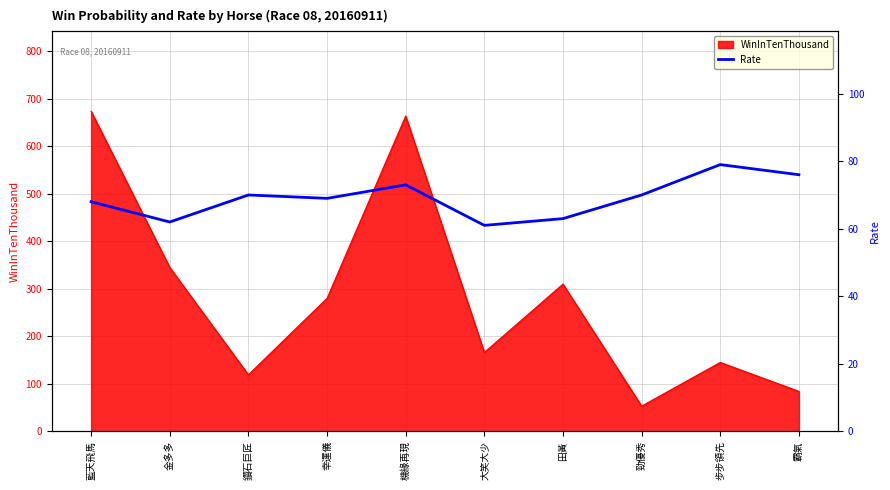

True or false: the data has more than 2 interior local peaks.

True